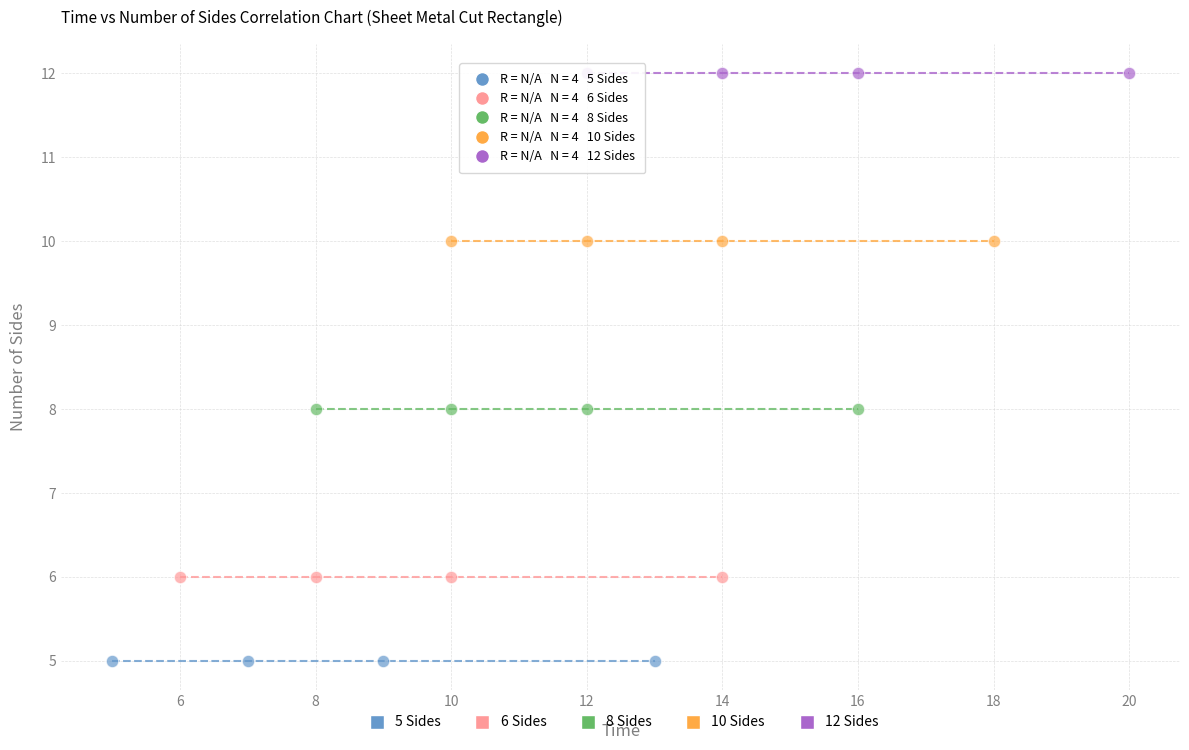

Which series contains the lowest Y value?

5 Sides